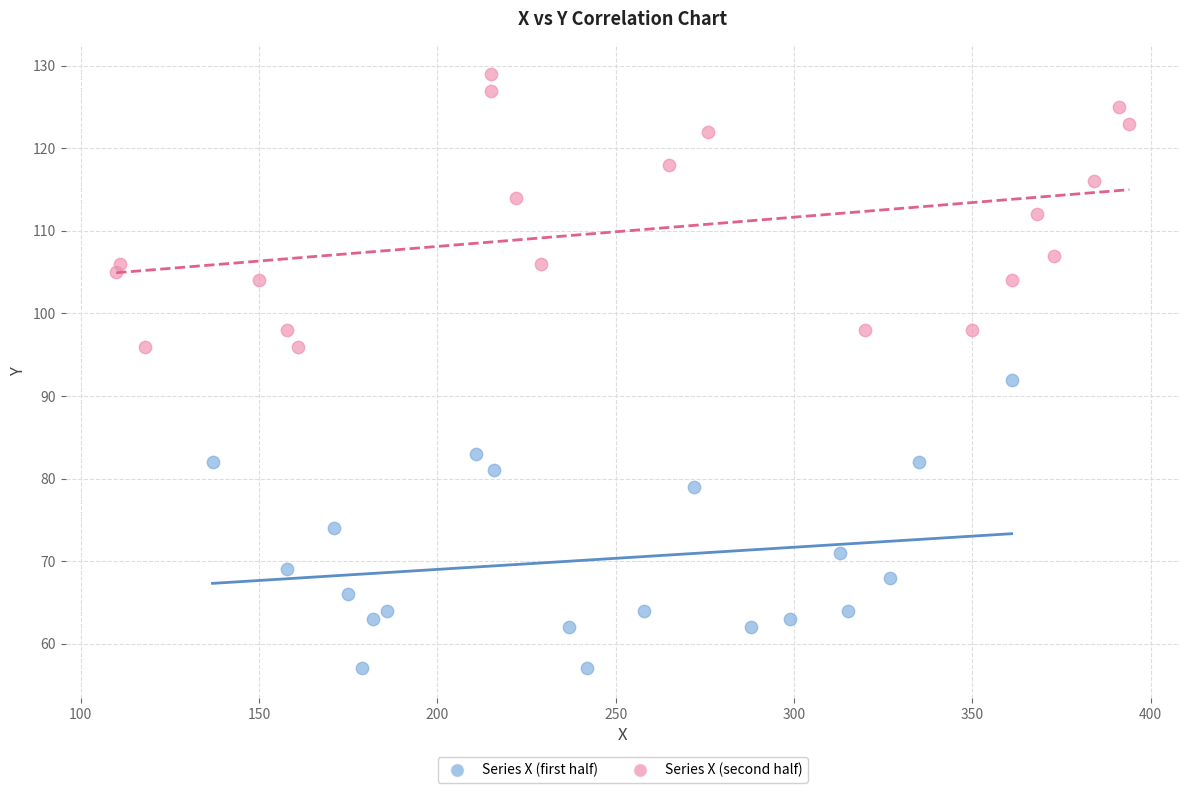

Which series has the largest Y range (max minus min)?

Series X (first half)